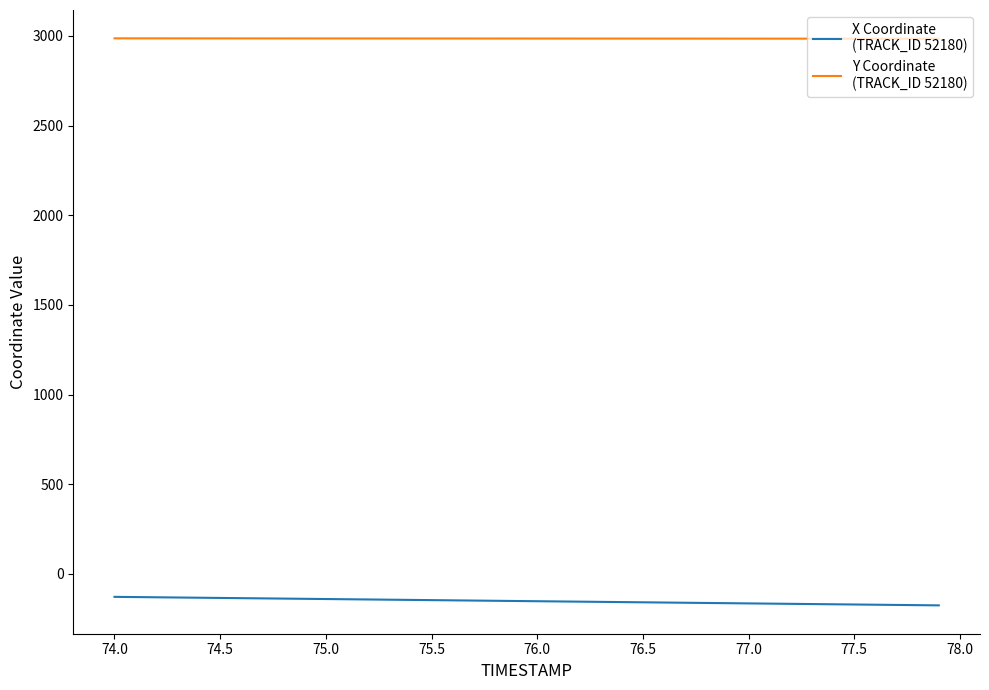

What is the greatest value displayed?

2986.7